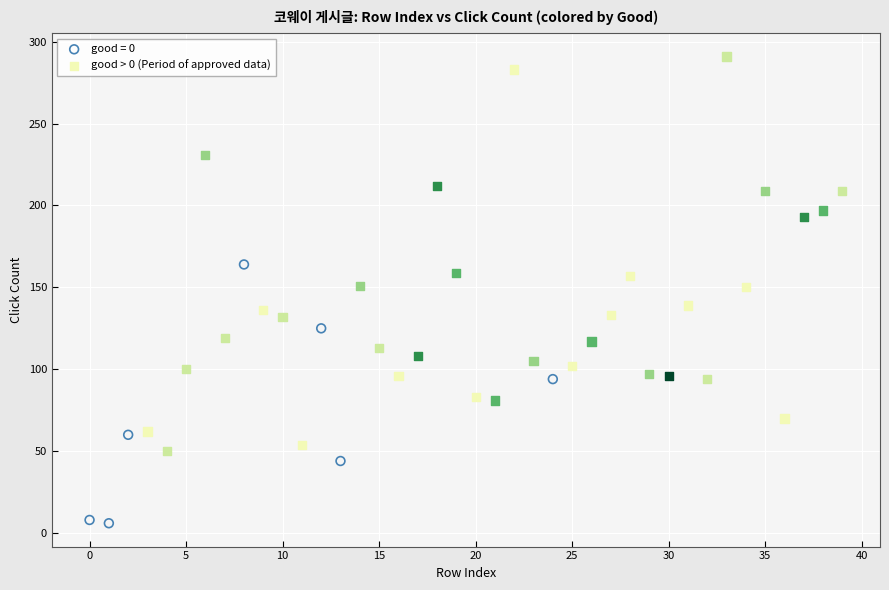

Which series reaches the maximum Y coordinate?

good > 0 (Period of approved data)